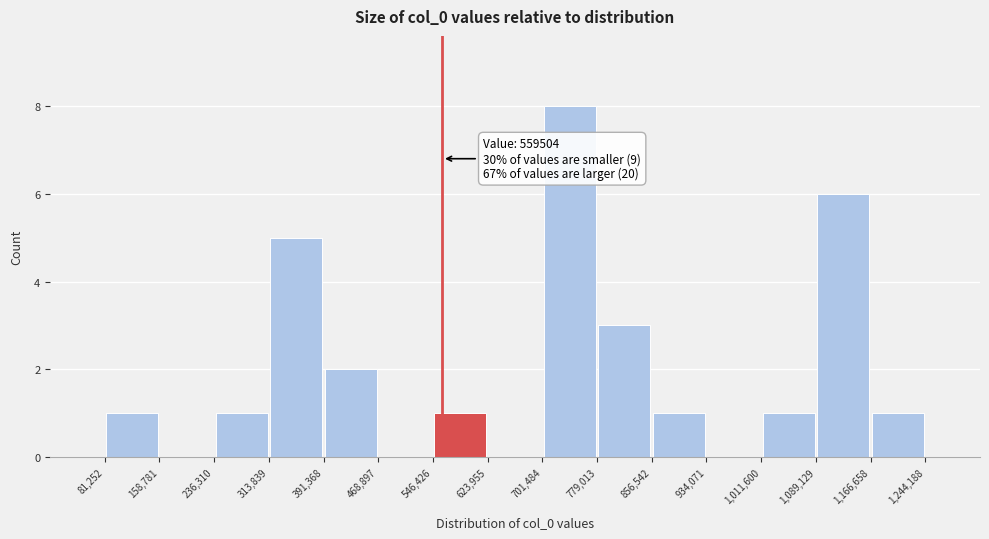

Over which range of the x-axis is the bar tallest?

701,484 to 779,013